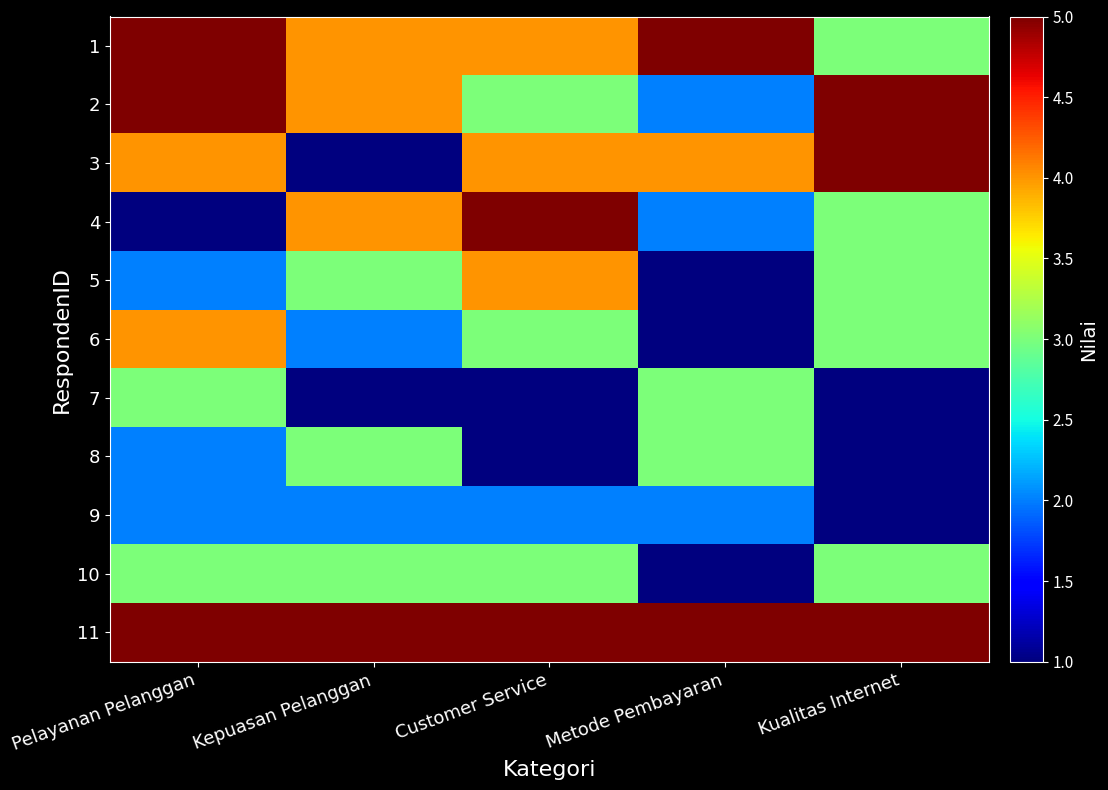

What is the difference between the highest and lowest values at Pelayanan Pelanggan?

4